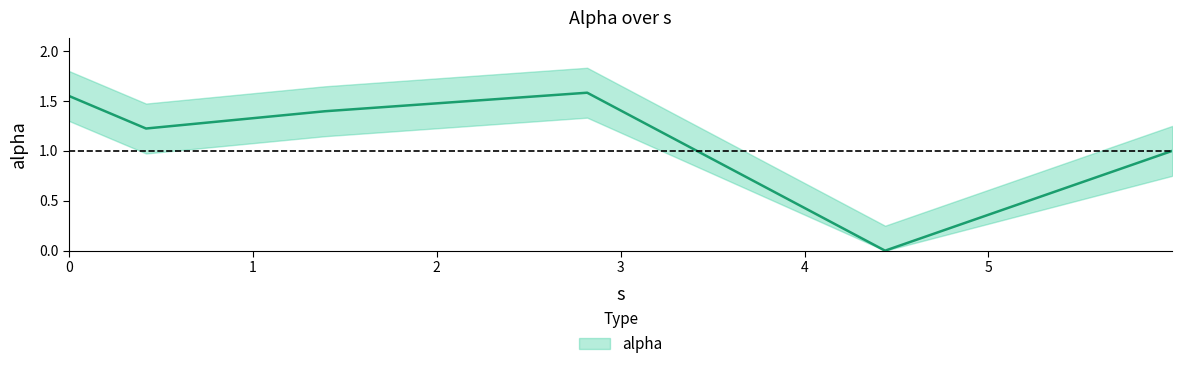

True or false: there are more than 1 points higher than both neighbors.

False